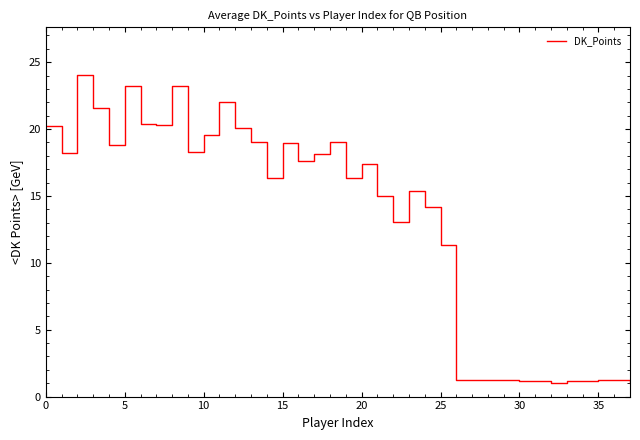

What is the minimum value shown in the chart?

1.0